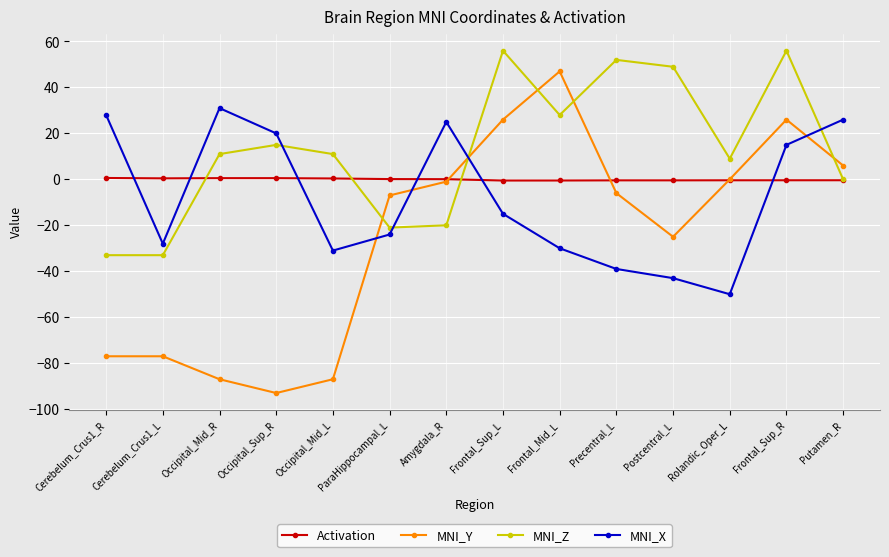

Which series has the largest total across all categories?

MNI_Z